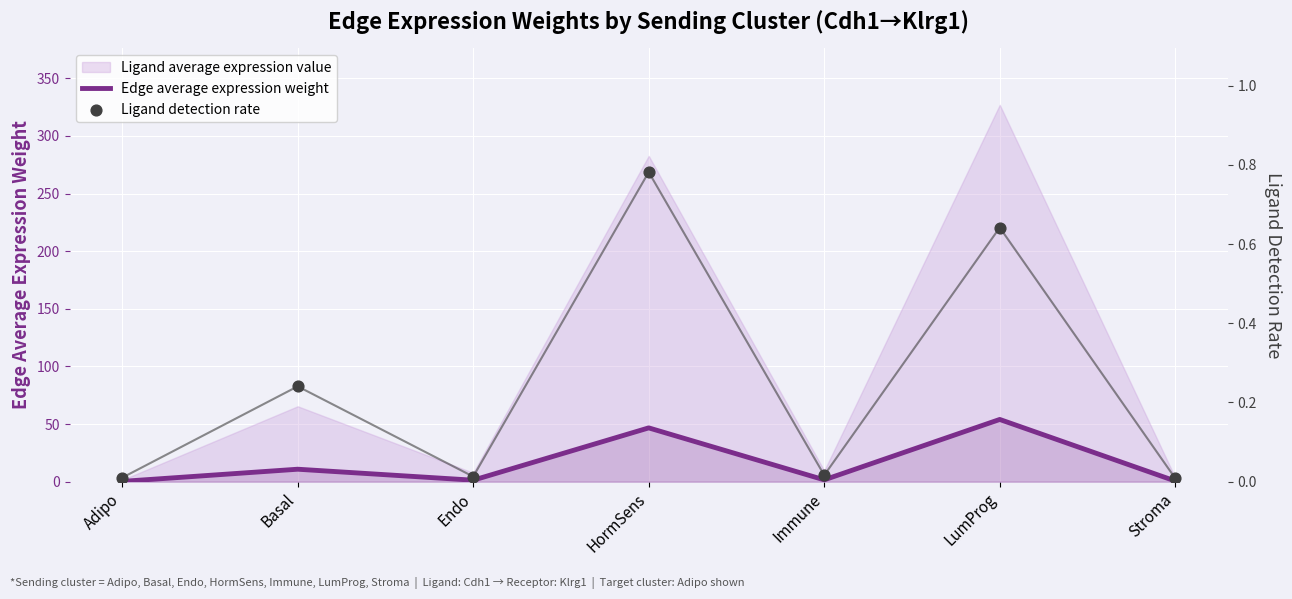

At which category is the sum across all series the highest?

LumProg